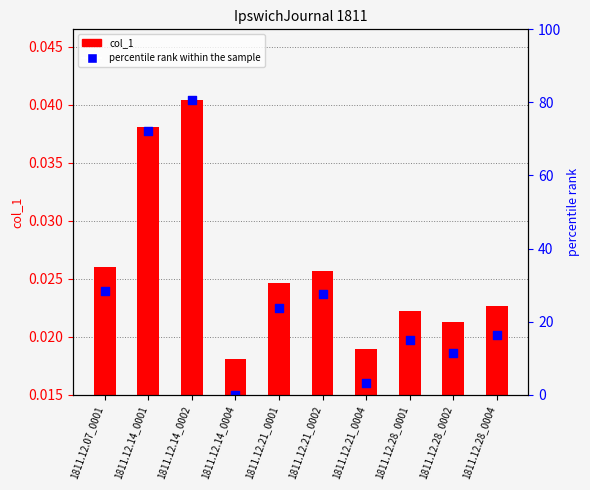

What are all the series names shown in the legend?

col_1, percentile rank within the sample